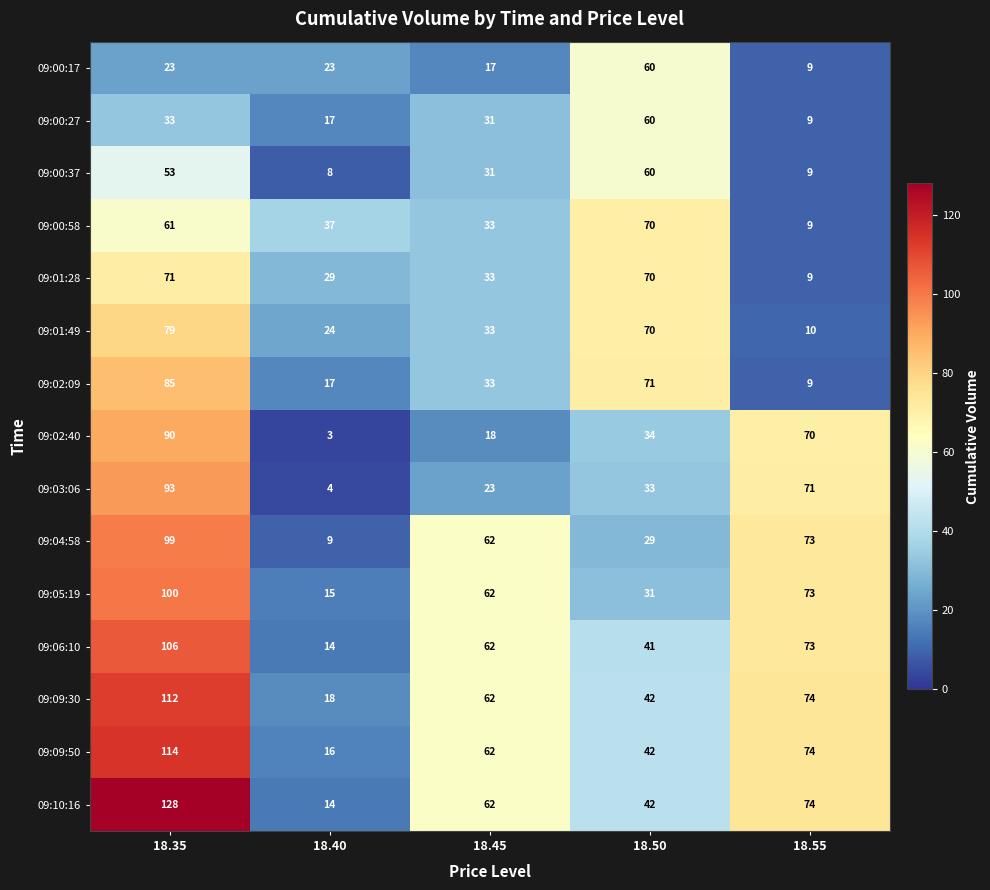

At how many categories does at least one series exceed 5?

5